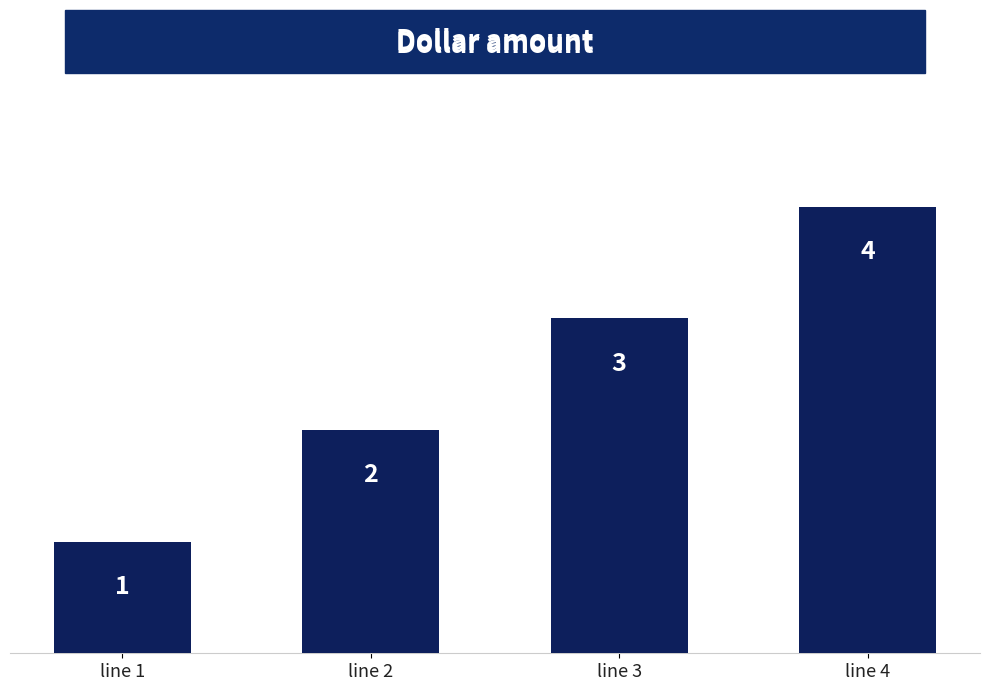

How many values are between 2 and 4?

3